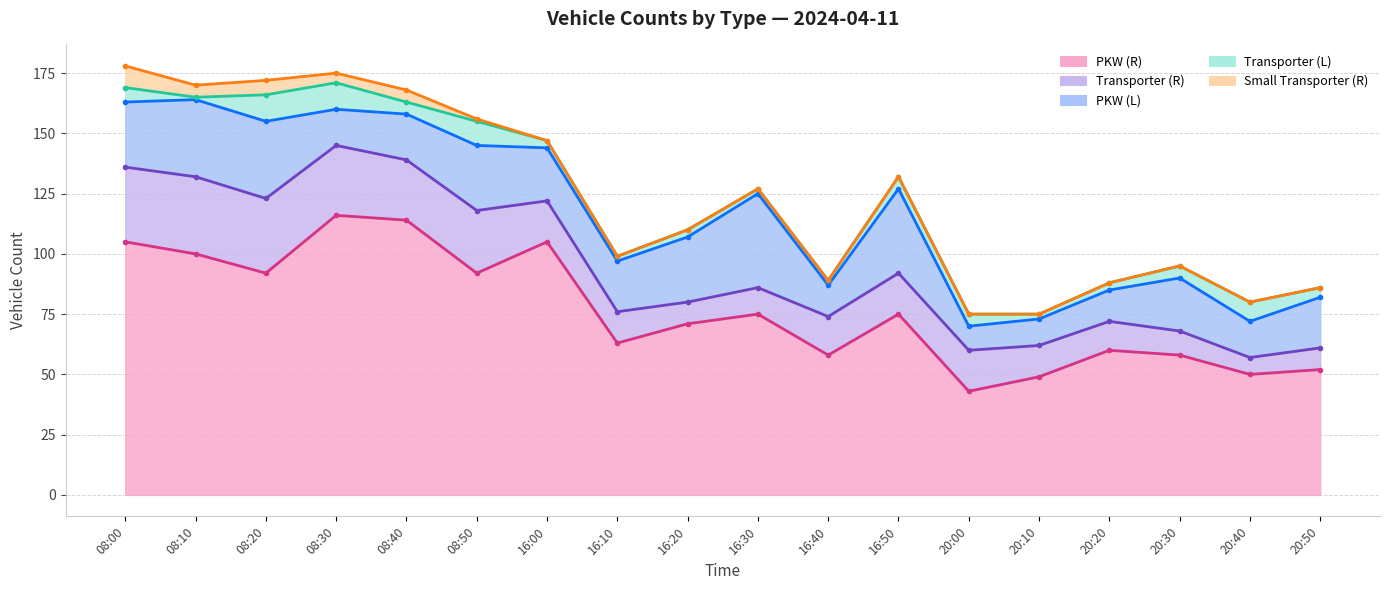

How many lines are shown in the chart?

5